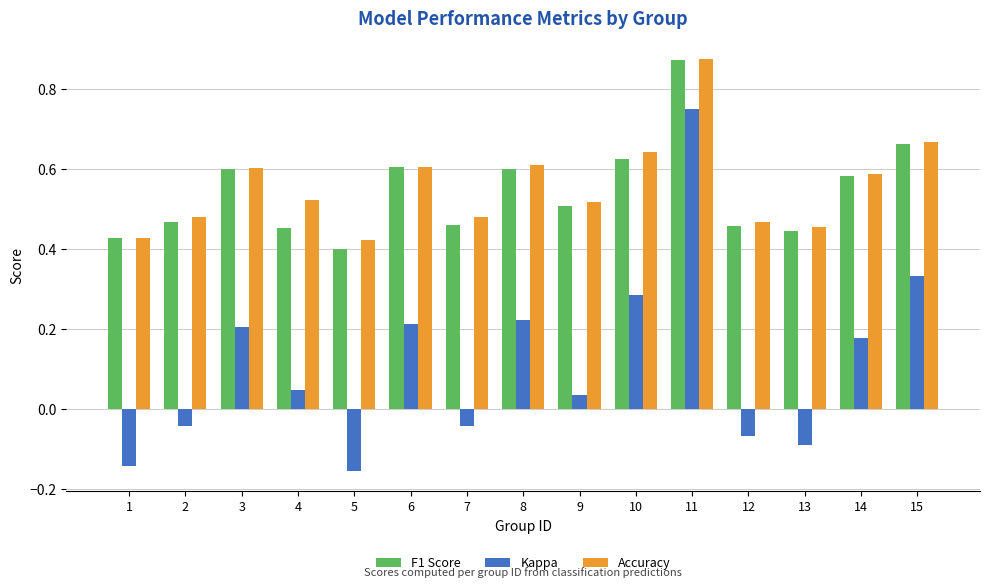

The F1 Score series shows 0.2 at 7. True or false?

False